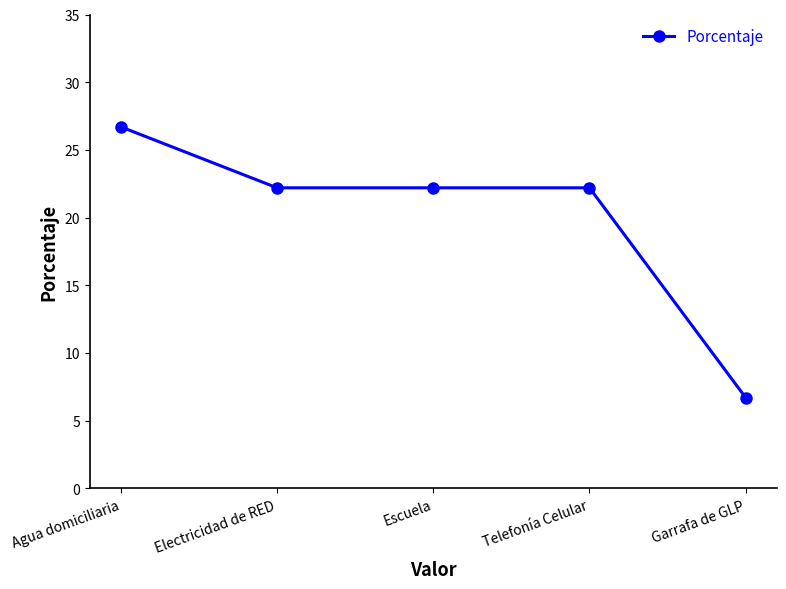

What is the sum of the values at Agua domiciliaria and Escuela?

48.9